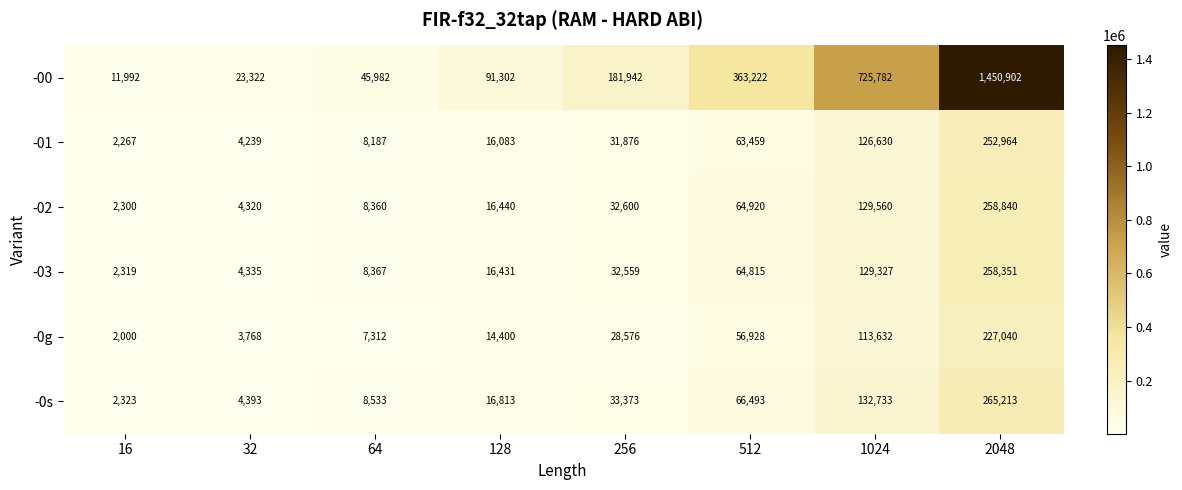

Which category has the highest value in the -01 series?

2048